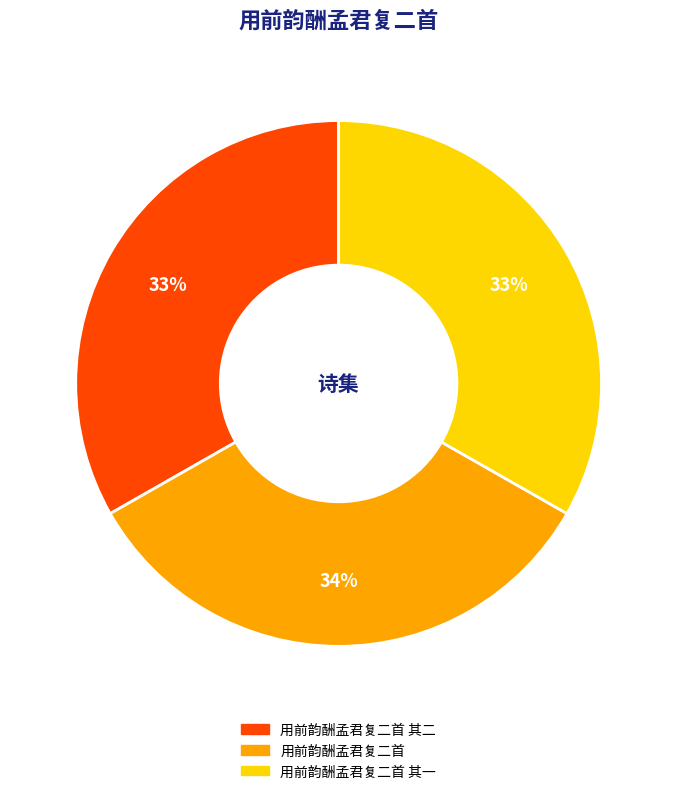

To the nearest percent, what percentage of the pie is 用前韵酬孟君复二首?

34%